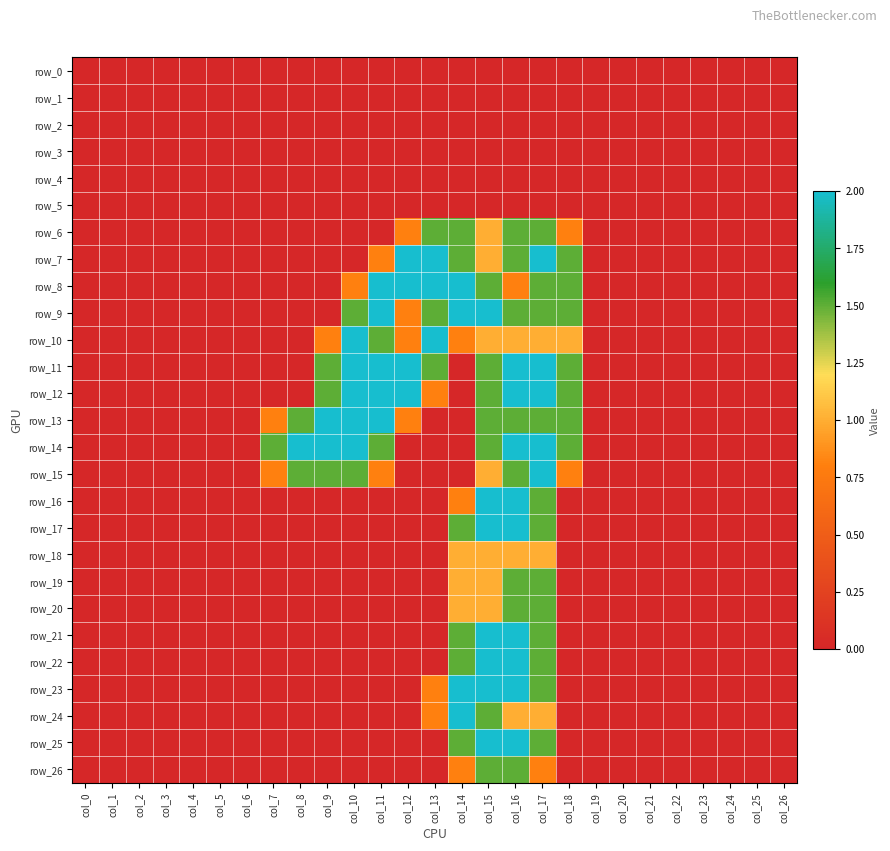

The row_13 series shows 1.5 at col_18. True or false?

True